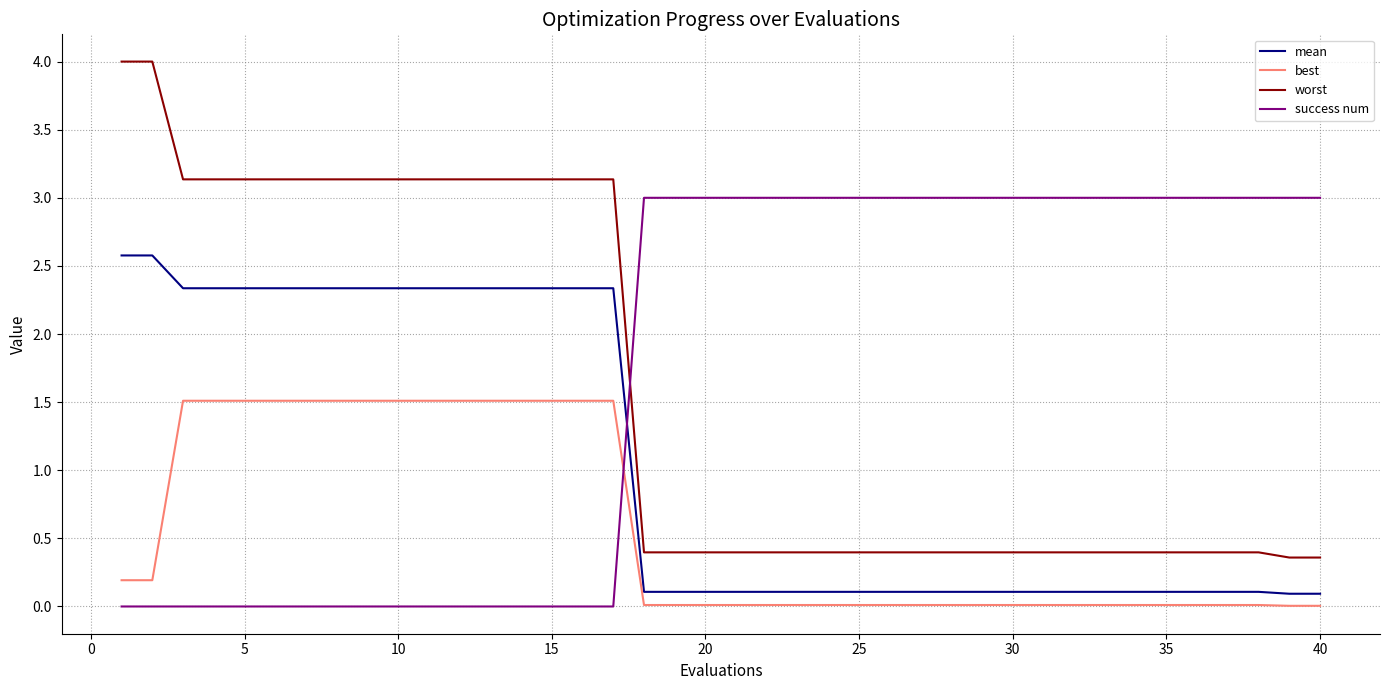

Which series has the widest spread of values?

worst